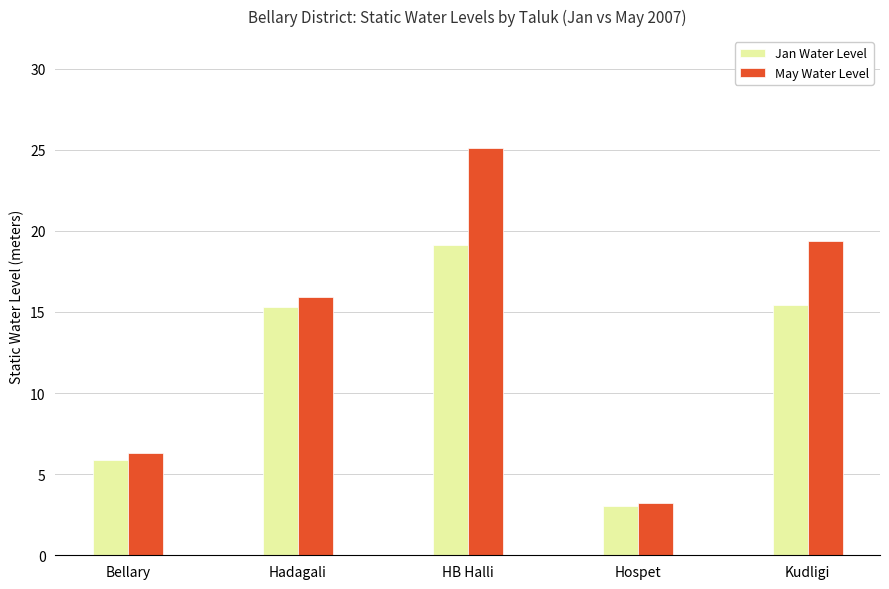

What are all the series names shown in the legend?

Jan Water Level, May Water Level